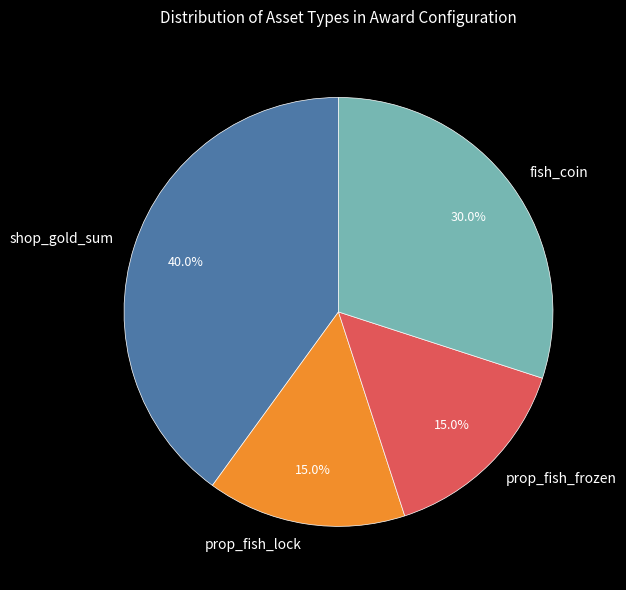

Which category has the biggest portion of the pie?

shop_gold_sum